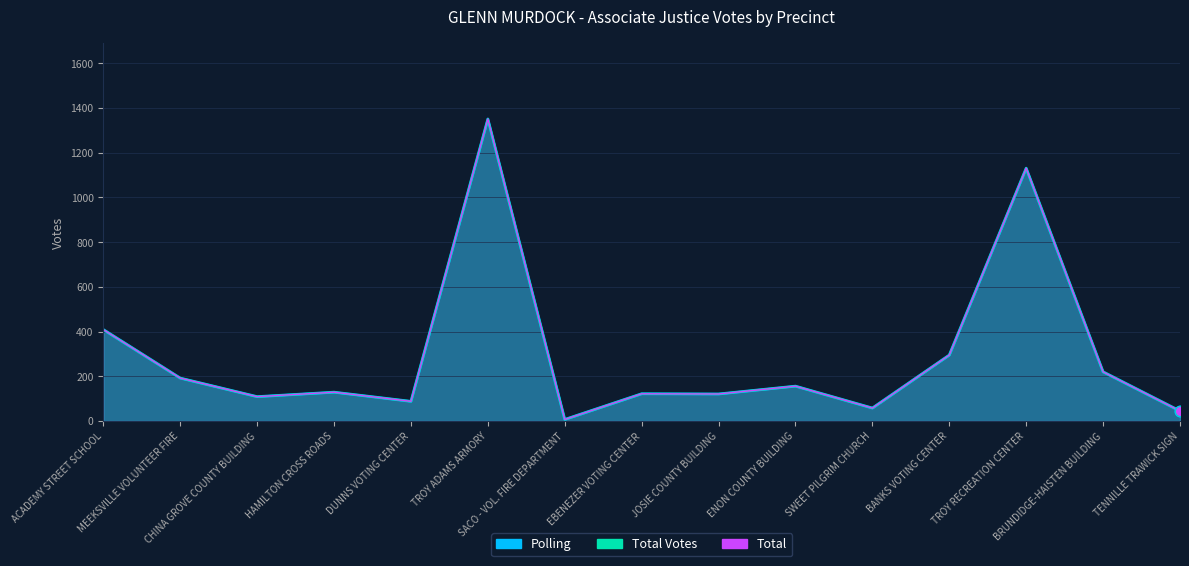

Which series reaches the minimum Y coordinate?

Polling